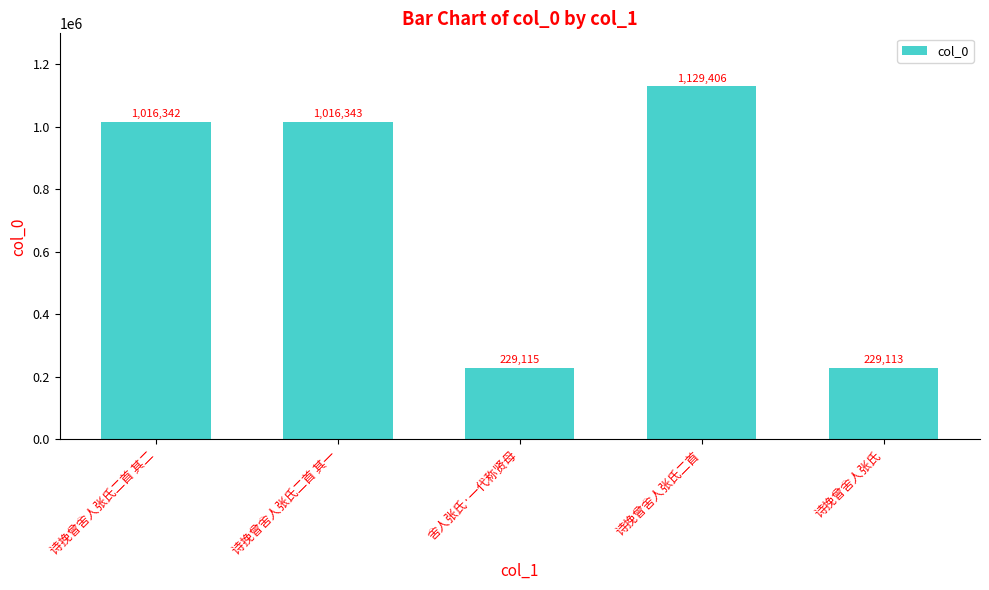

What is the approximate value at 诗挽曾舍人张氏二首, to the nearest 10?

1129410